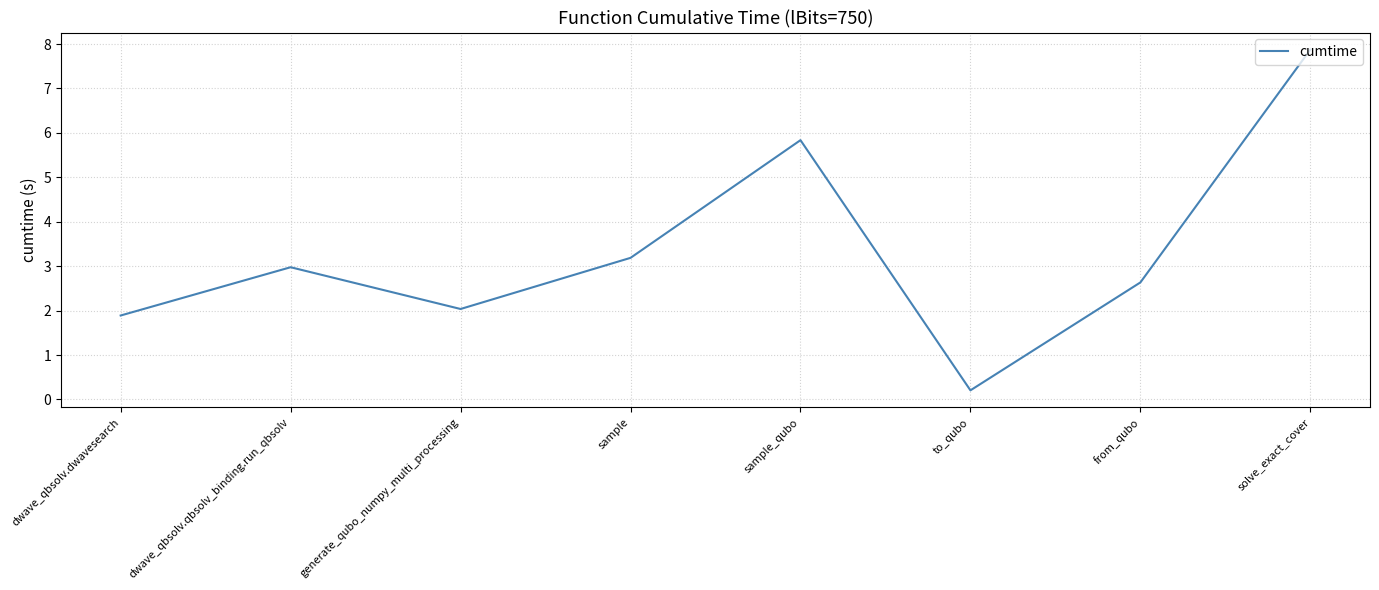

Rank the categories by value from highest to lowest.

solve_exact_cover, sample_qubo, sample, dwave_qbsolv.qbsolv_binding.run_qbsolv, from_qubo, generate_qubo_numpy_multi_processing, dwave_qbsolv.dwavesearch, to_qubo